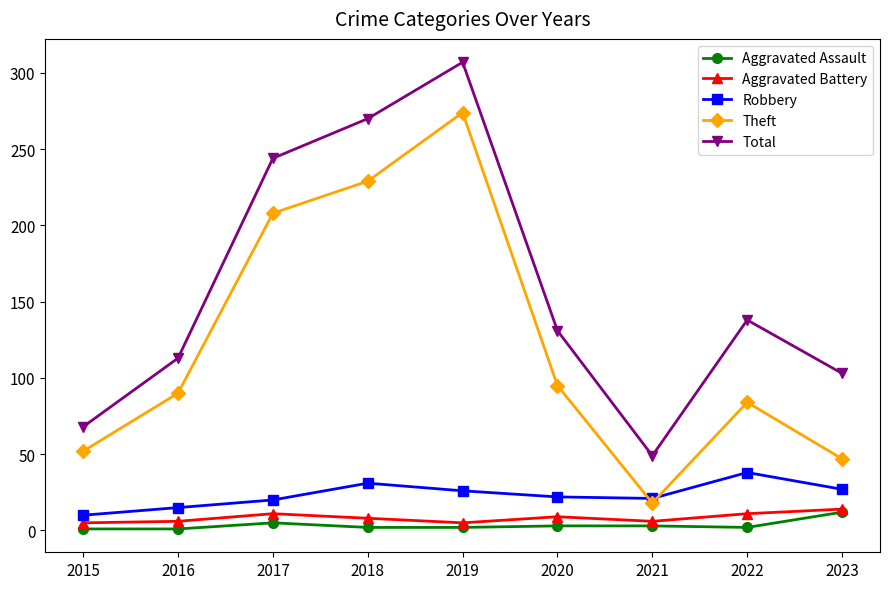

True or false: Total and Aggravated Assault cross at least once.

False